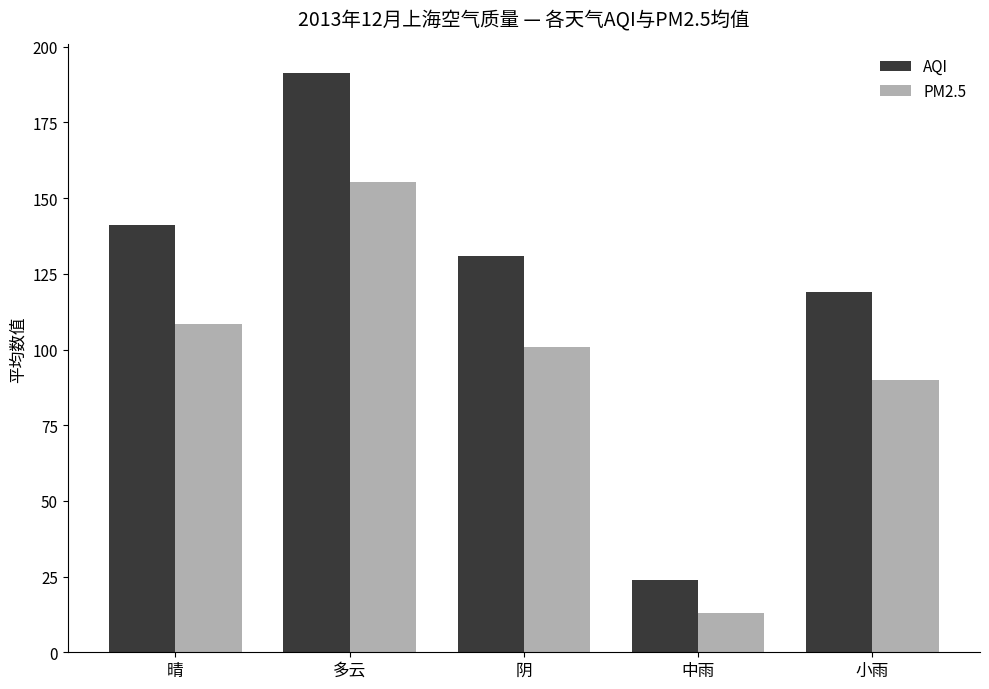

What is the difference between the PM2.5 values at 阴 and 多云?

54.2